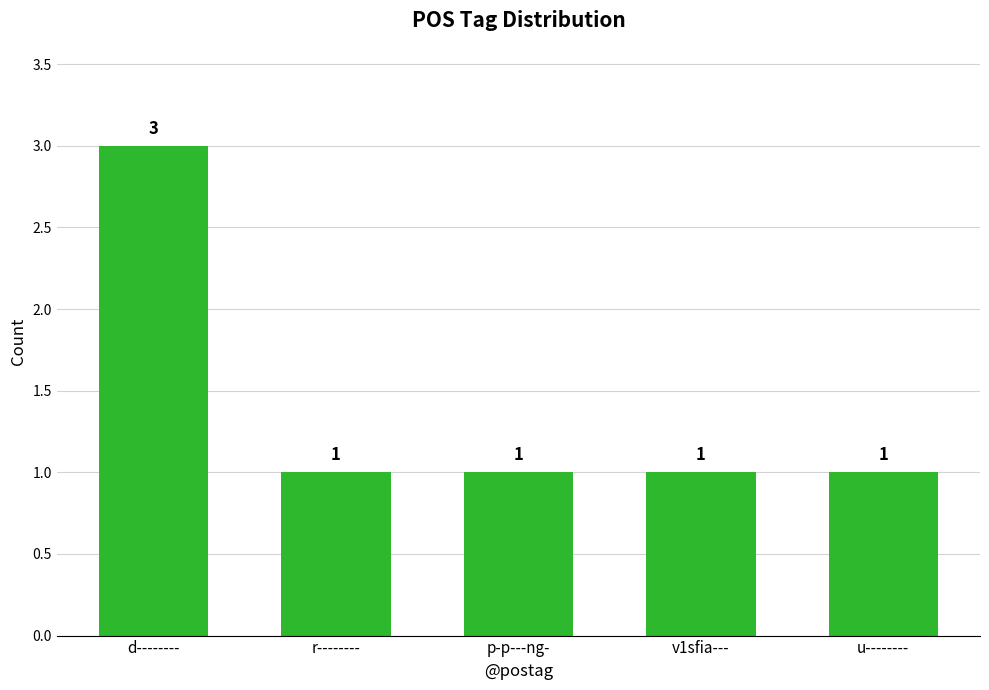

What is the value of the 2nd bar from the left?

1